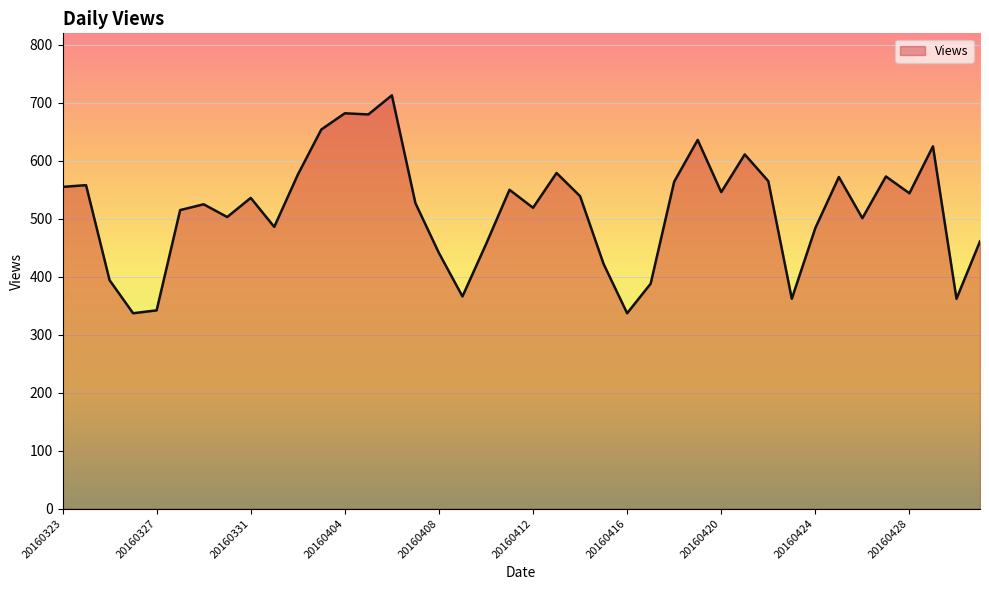

What is the minimum value shown in the chart?

337